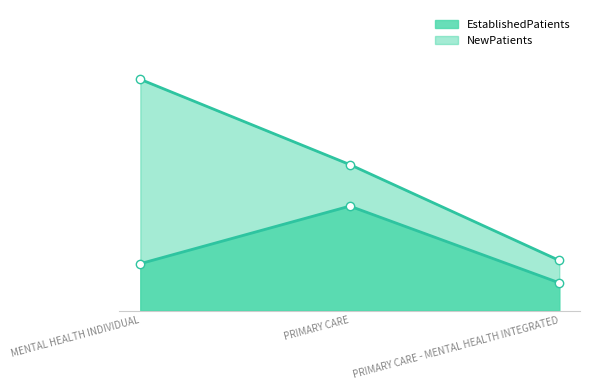

How many lines are shown in the chart?

2